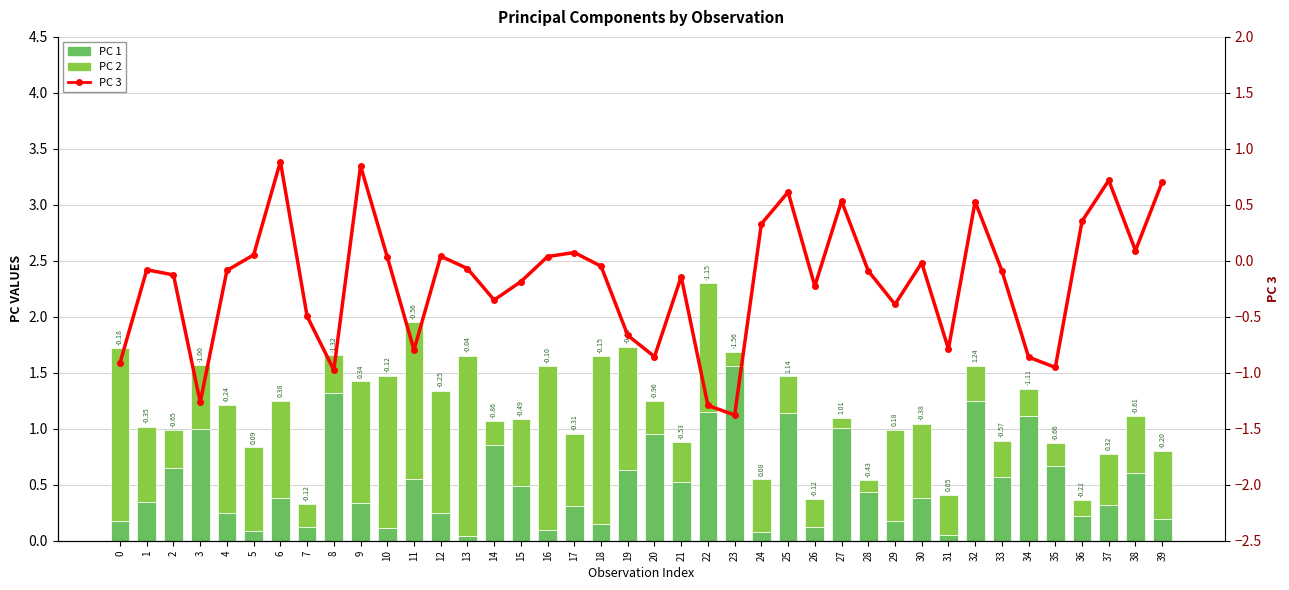

Is the value of PC 1 at 28 greater than the value of PC 3 at 24?

Yes